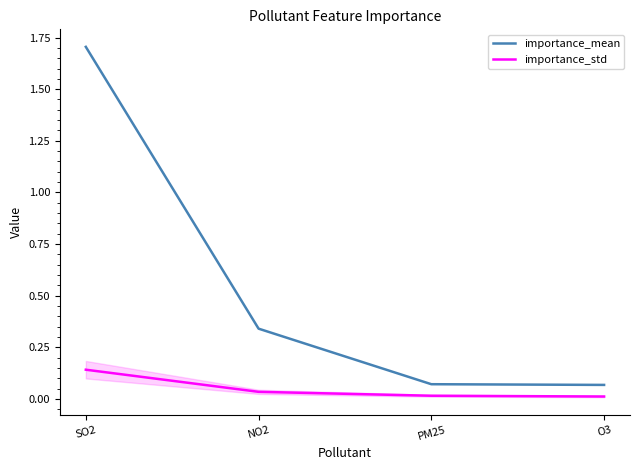

List the series in order of their peak value, highest first.

importance_mean, importance_std